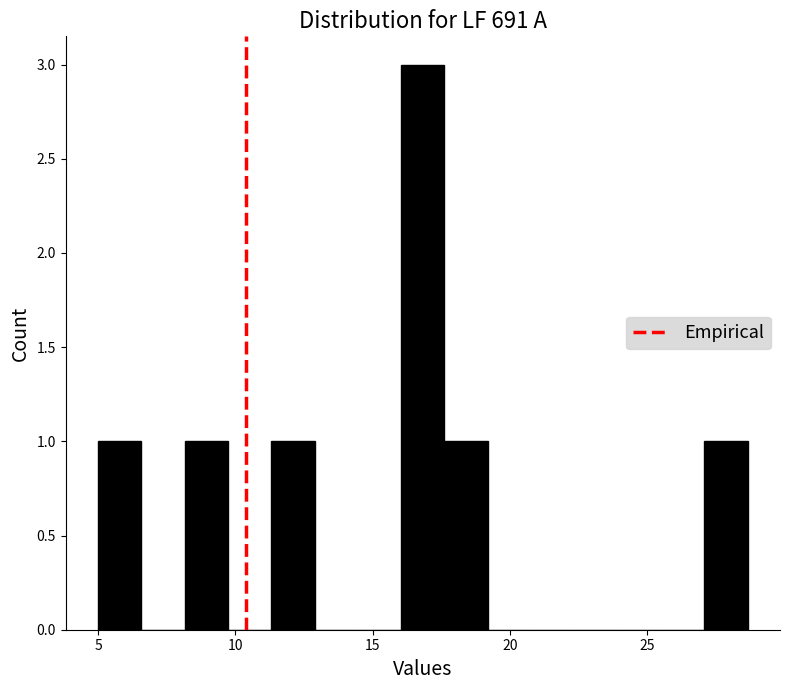

Around what value on the x-axis is the tallest bar? Give the approximate position of its centre, as read against the axis.

17.0